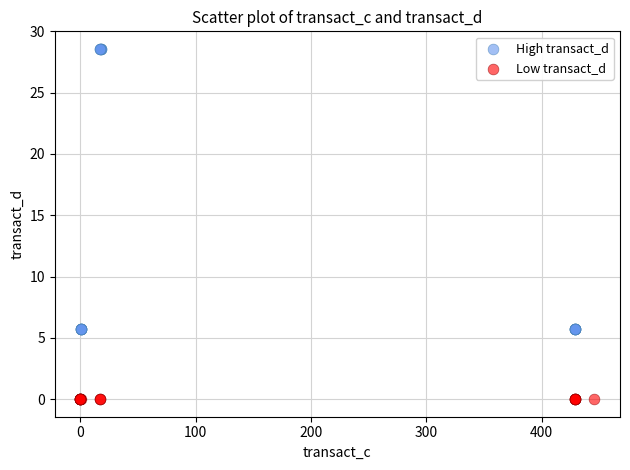

What are all the series names shown in the legend?

High transact_d, Low transact_d